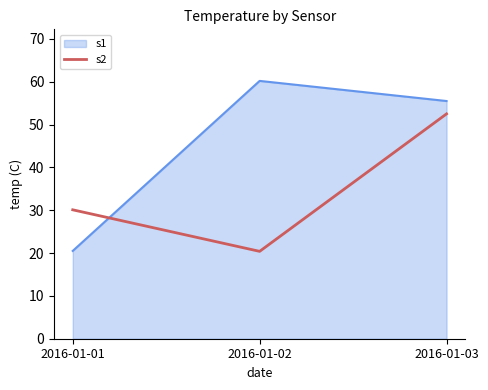

Where is s1 nearest to the value 40?

2016-01-03